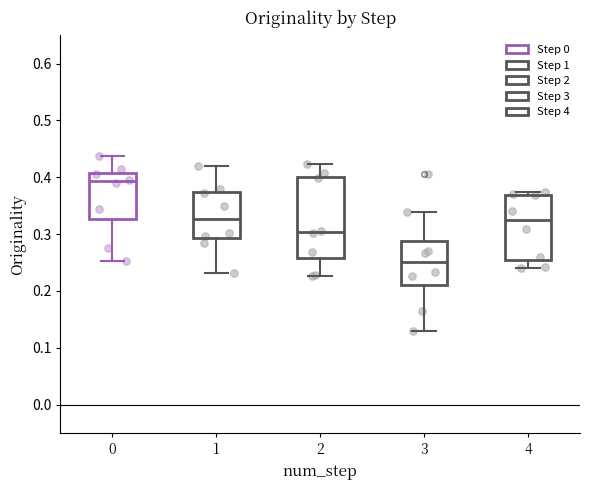

Reading left to right, transcribe this box plot: for each box, give where its median line is, the range the box spans, and where its two whiskers end, as read against the y-axis. The values are not printed on the chart, so give them approximately, as read against the axis.

0: median 0.39, box 0.33 to 0.41, whiskers 0.25 to 0.44
1: median 0.33, box 0.29 to 0.37, whiskers 0.23 to 0.42
2: median 0.30, box 0.26 to 0.40, whiskers 0.23 to 0.42
3: median 0.25, box 0.21 to 0.29, whiskers 0.13 to 0.34
4: median 0.32, box 0.25 to 0.37, whiskers 0.24 to 0.37 (just above the box's upper edge)